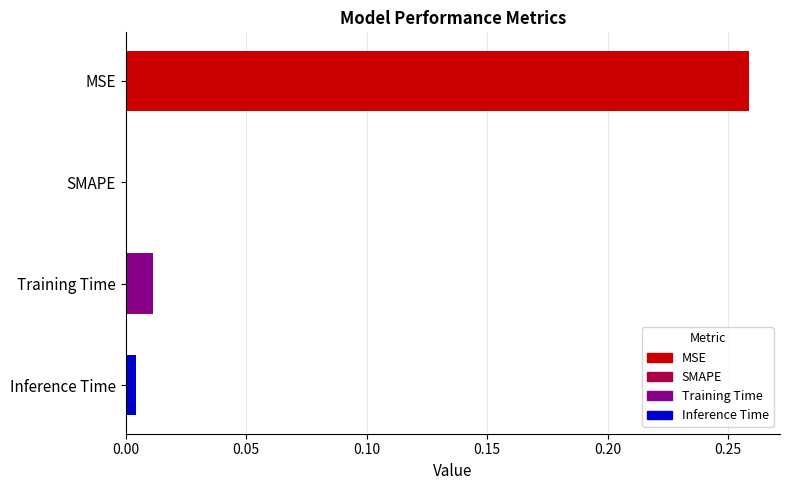

At which category does the chart reach its peak across all series?

MSE